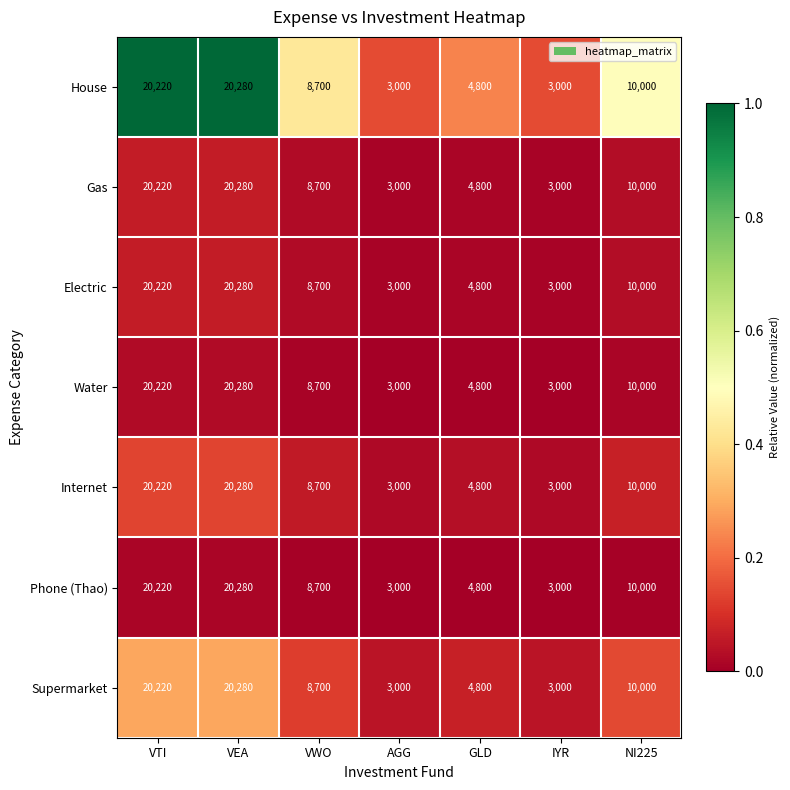

What is the difference between the maximum and minimum values in the Internet series?

17280